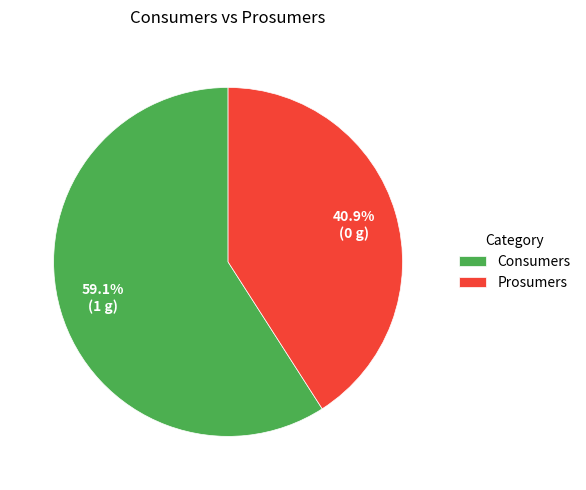

Do Prosumers and Consumers together represent more than half of the pie?

Yes